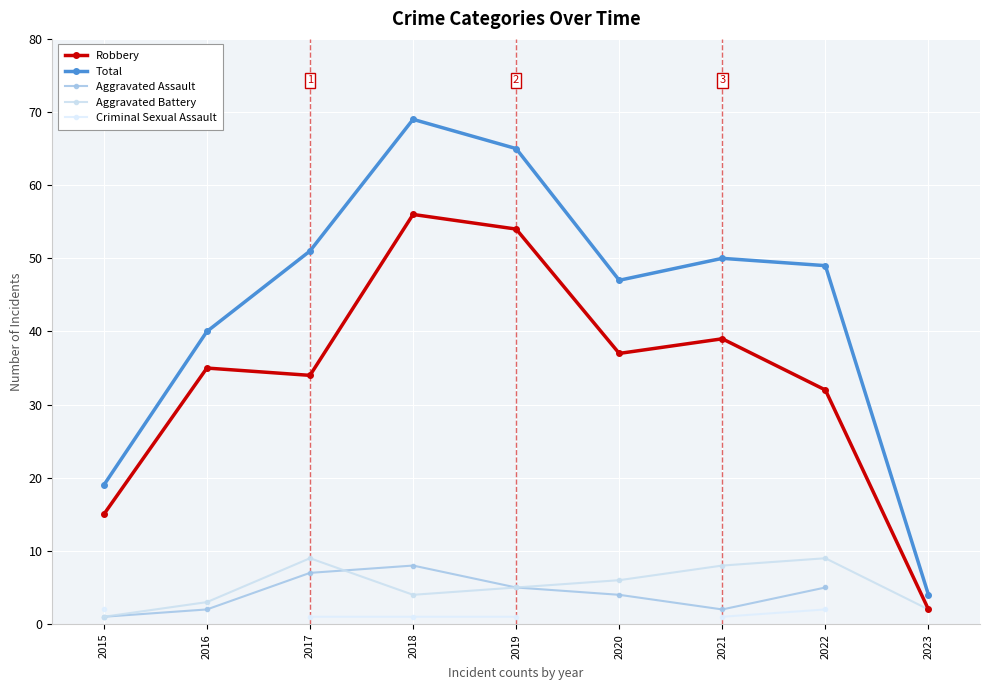

True or false: Criminal Sexual Assault and Aggravated Battery cross at least once.

False